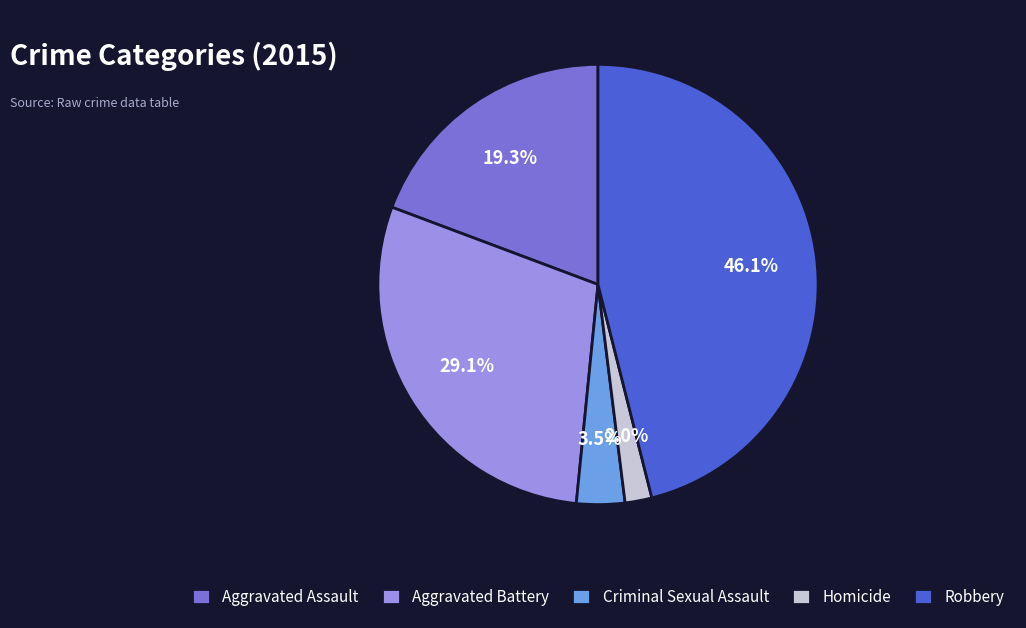

What is the largest slice in the pie chart?

Robbery